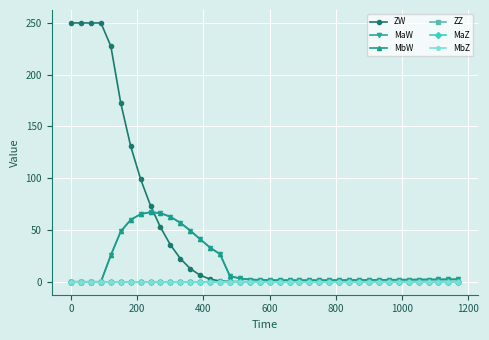

Does the chart have visible grid lines?

Yes